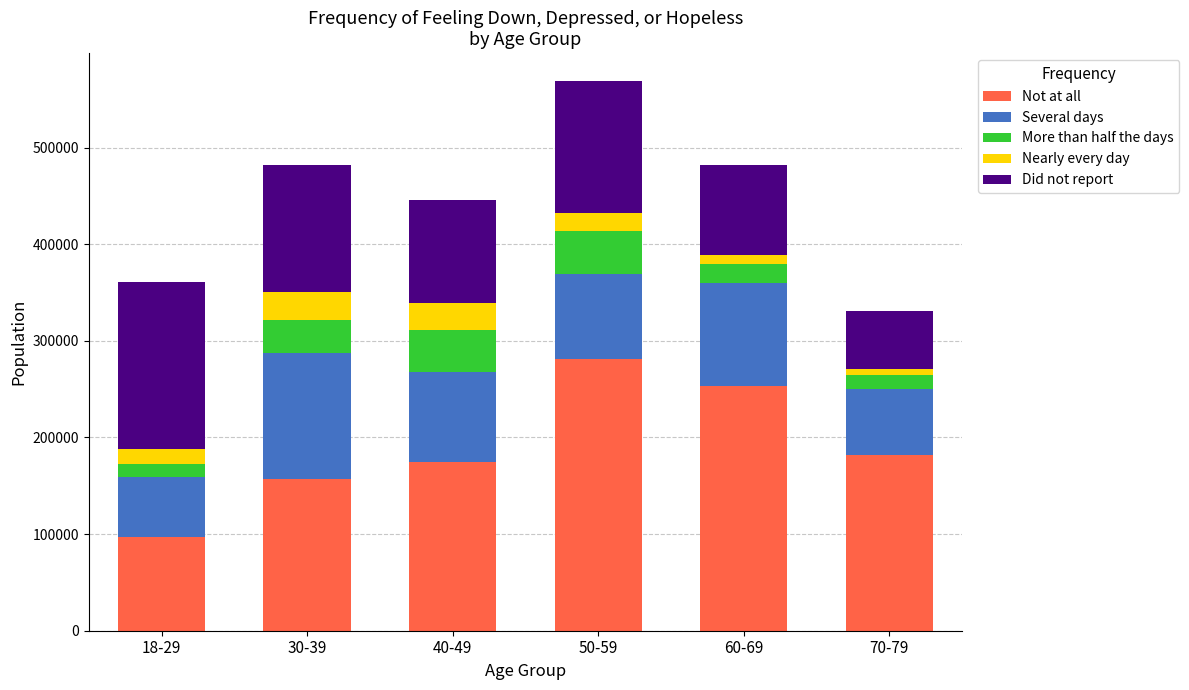

Reading left to right, what are the values for Not at all?

18-29=97007	30-39=157010	40-49=174977	50-59=281378	60-69=252756	70-79=182138